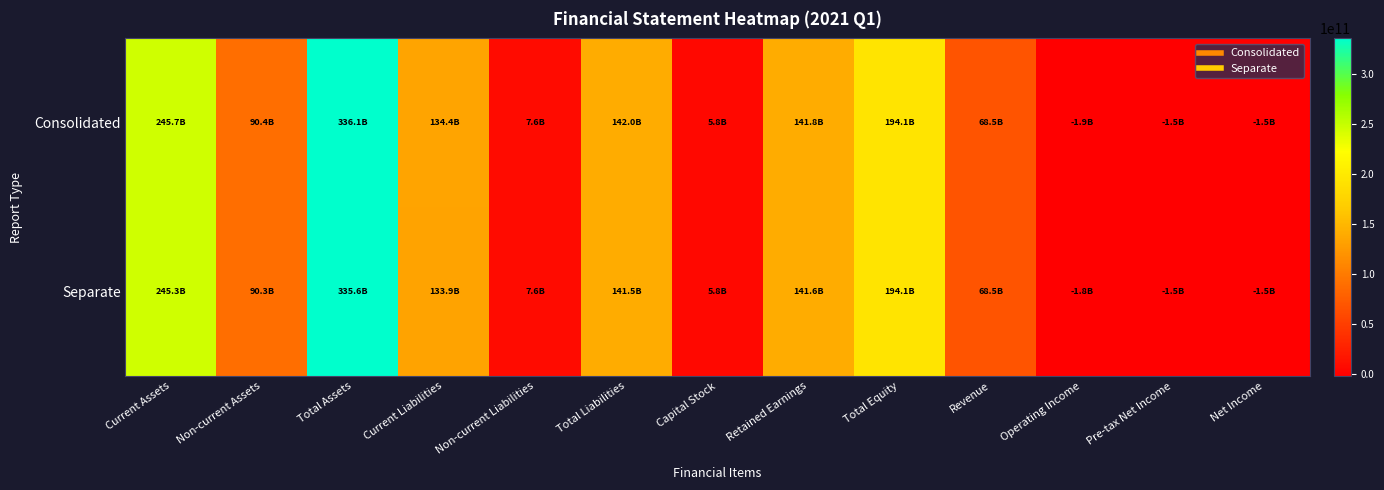

Which label corresponds to the largest value in the chart?

Total Assets